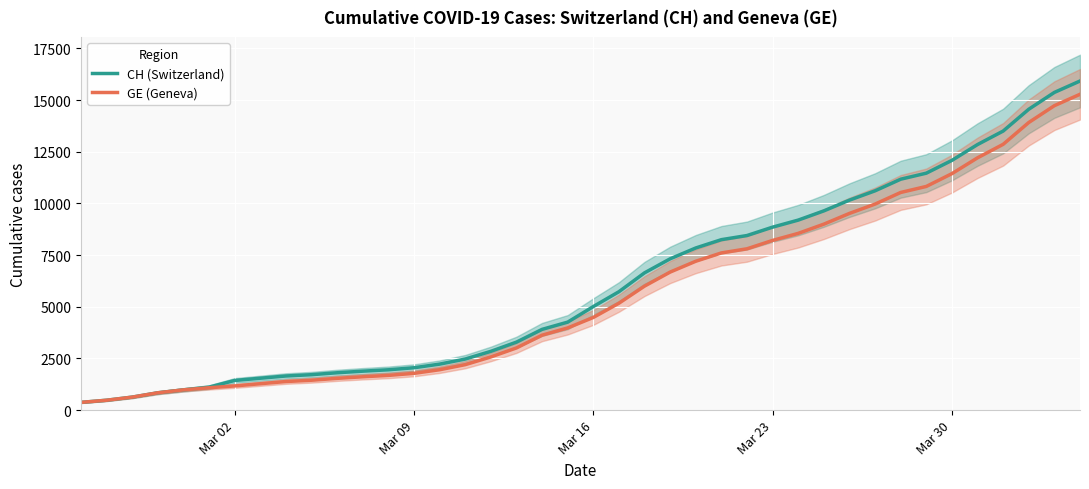

Rank the series by their maximum value, from lowest to highest.

GE (Geneva), CH (Switzerland)